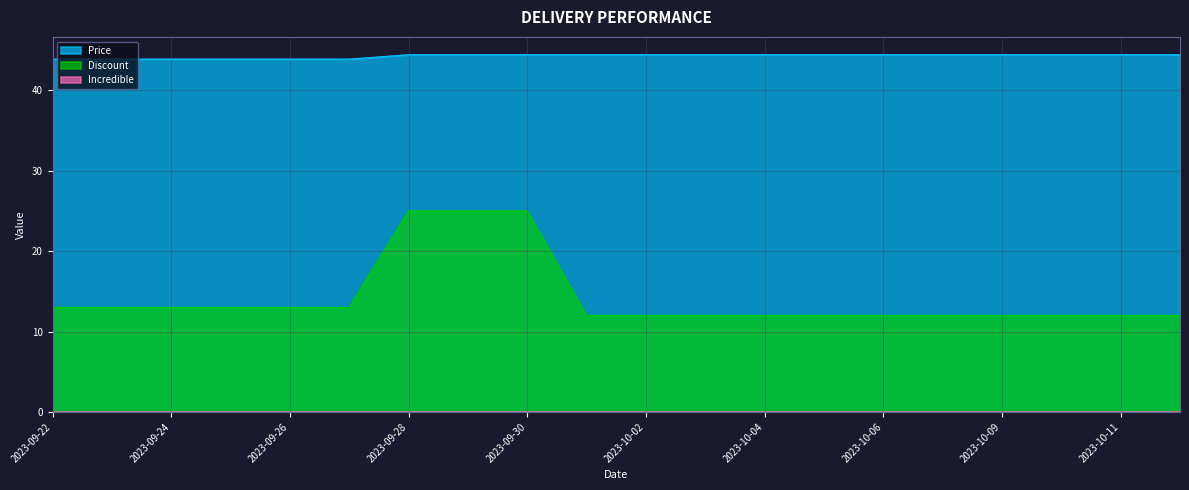

Reading left to right, transcribe all the data shown in this chart.

Price: 43.9	43.9	43.9	43.9	43.9	43.9	44.4	44.4	44.4	44.4	44.4	44.4	44.4	44.4	44.4	44.4	44.4	44.4	44.4	44.4
Discount: 13.0	13.0	13.0	13.0	13.0	13.0	25.0	25.0	25.0	12.0	12.0	12.0	12.0	12.0	12.0	12.0	12.0	12.0	12.0	12.0